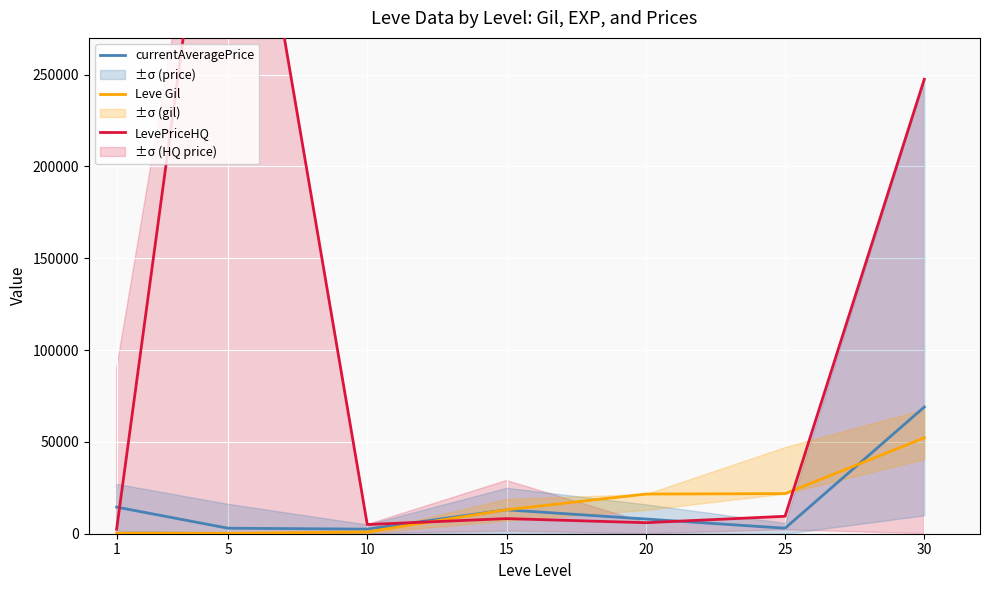

At which label is currentAveragePrice closest to 35750?

1